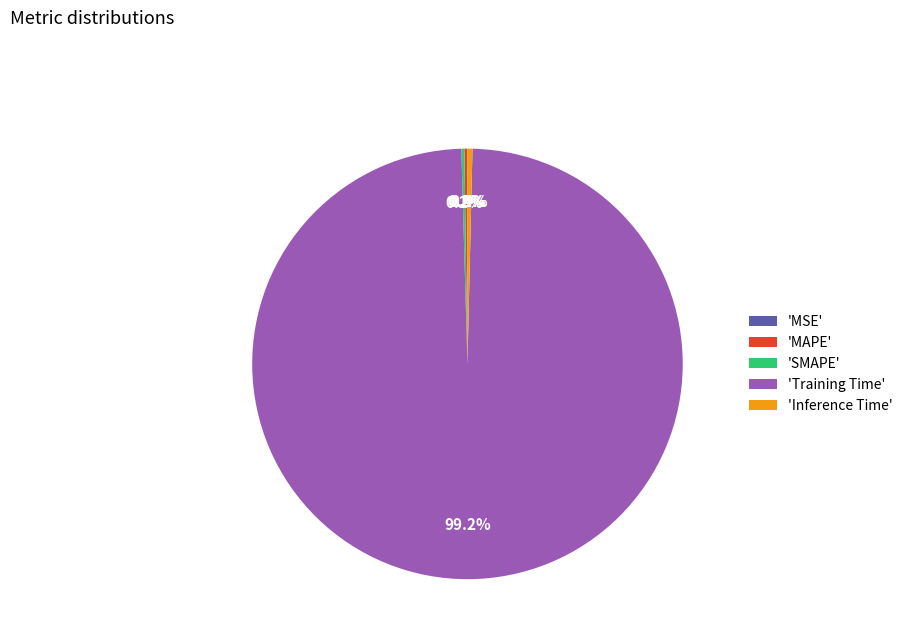

To the nearest percent, what is the average slice percentage?

20%